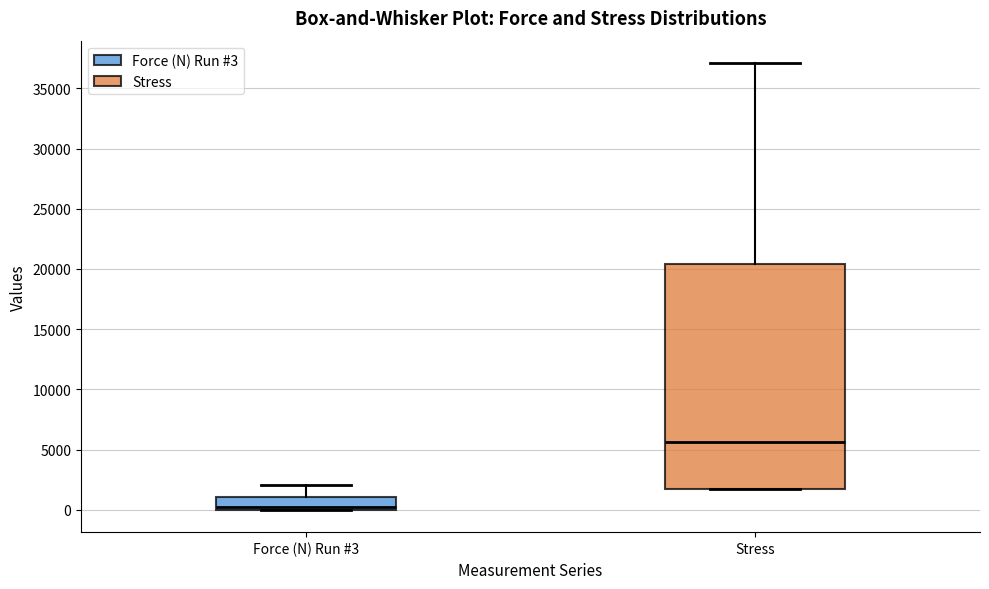

Where is the lower edge of the box for Force (N) Run #3 on the y-axis? The values are not printed on the chart, so give them approximately, as read against the axis.

0